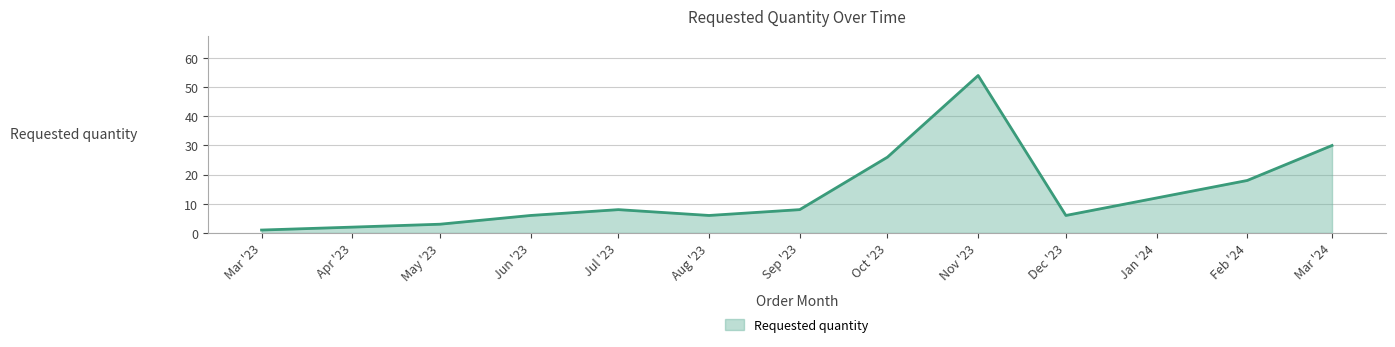

Which category has the highest value across all series?

Nov '23